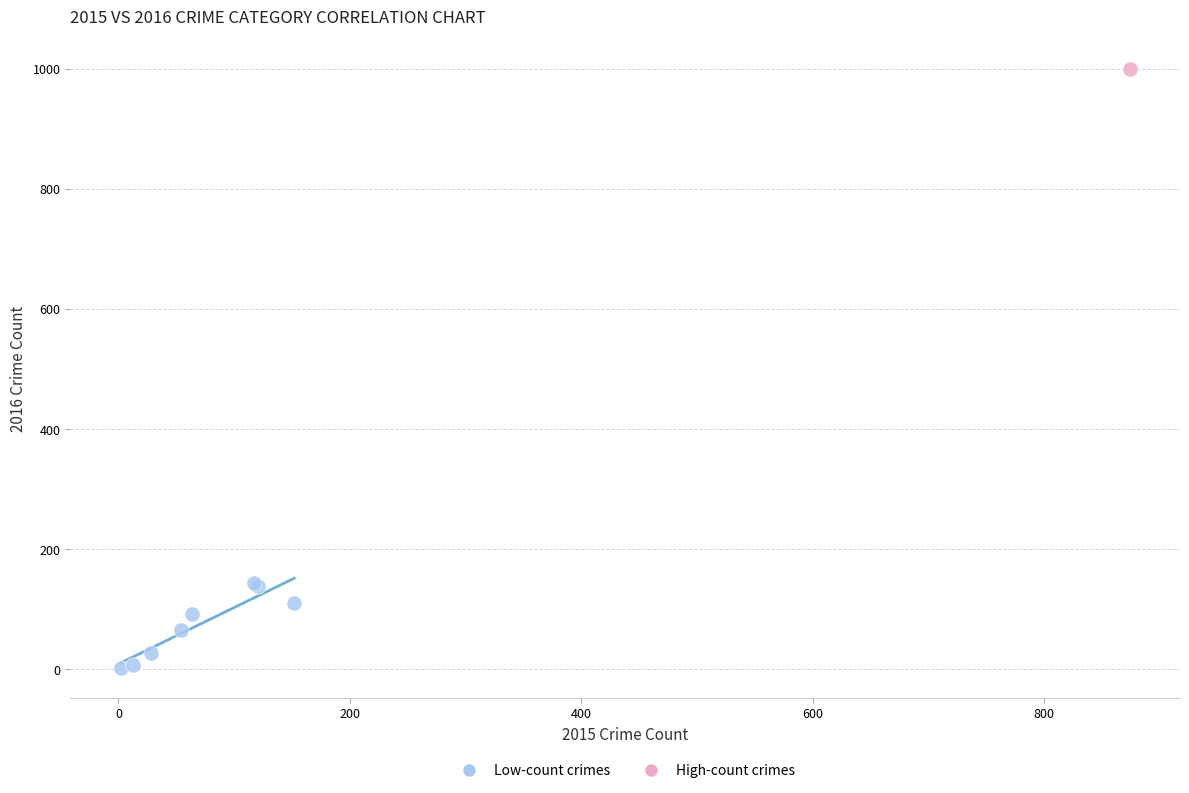

What are all the series names shown in the legend?

Low-count crimes, High-count crimes